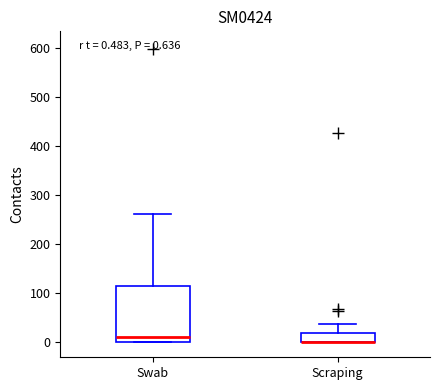

Comparing the boxes themselves (not the whiskers), which one is the tallest?

Swab